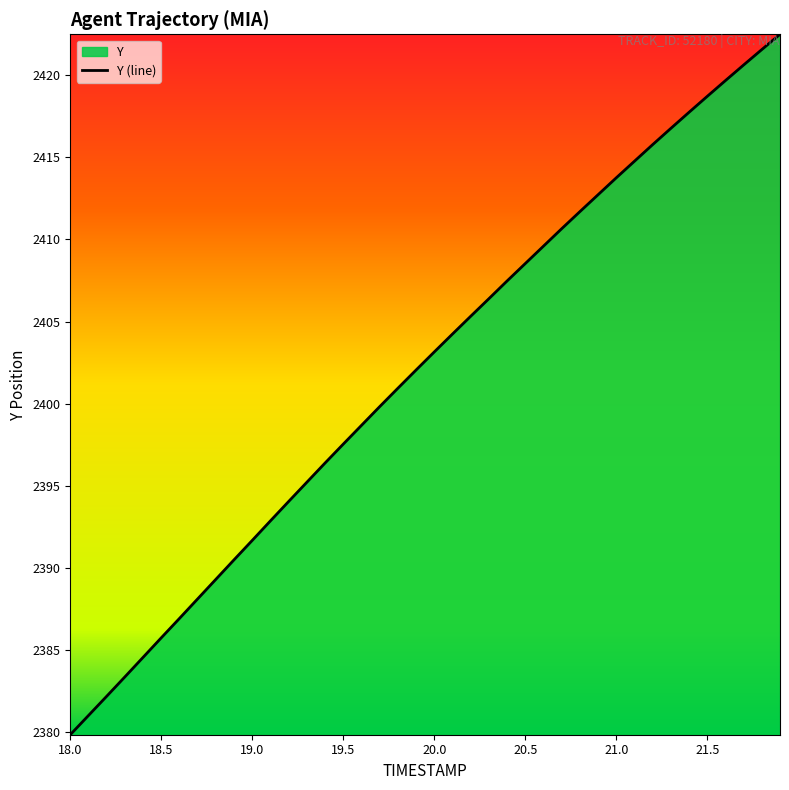

What is the change in value from 20.9 to 21.4?

+5.0